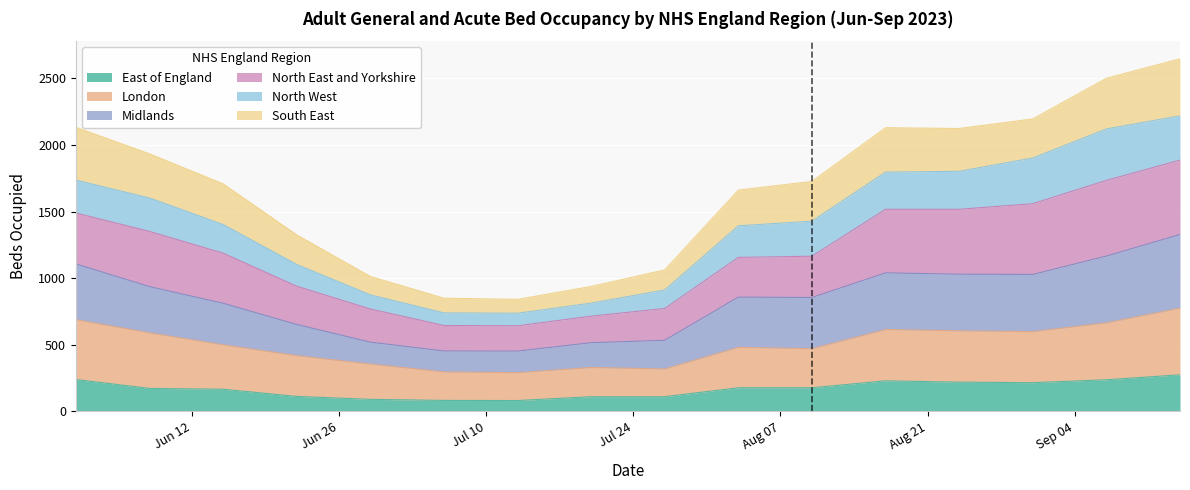

At which category is the sum across all series the highest?

2023-09-14